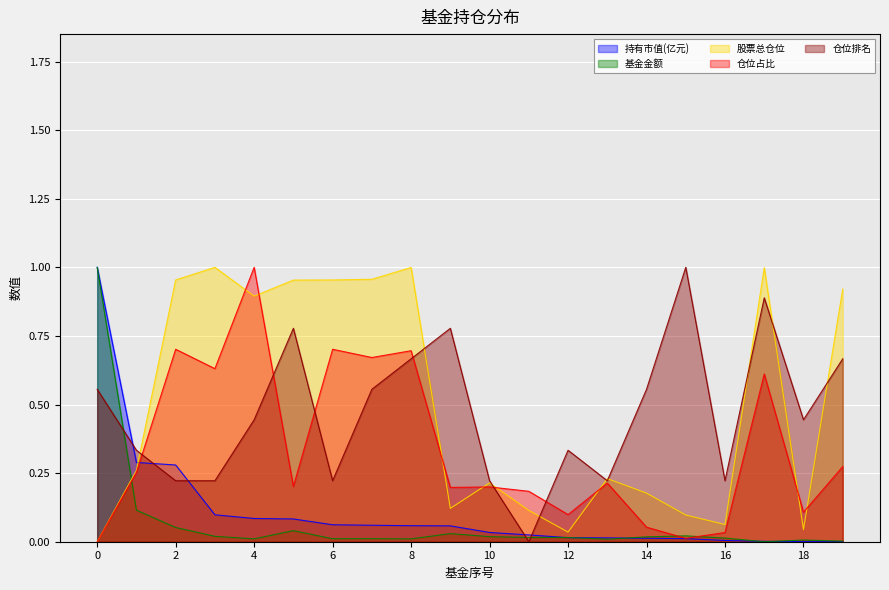

Which series has the largest total across all categories?

股票总仓位